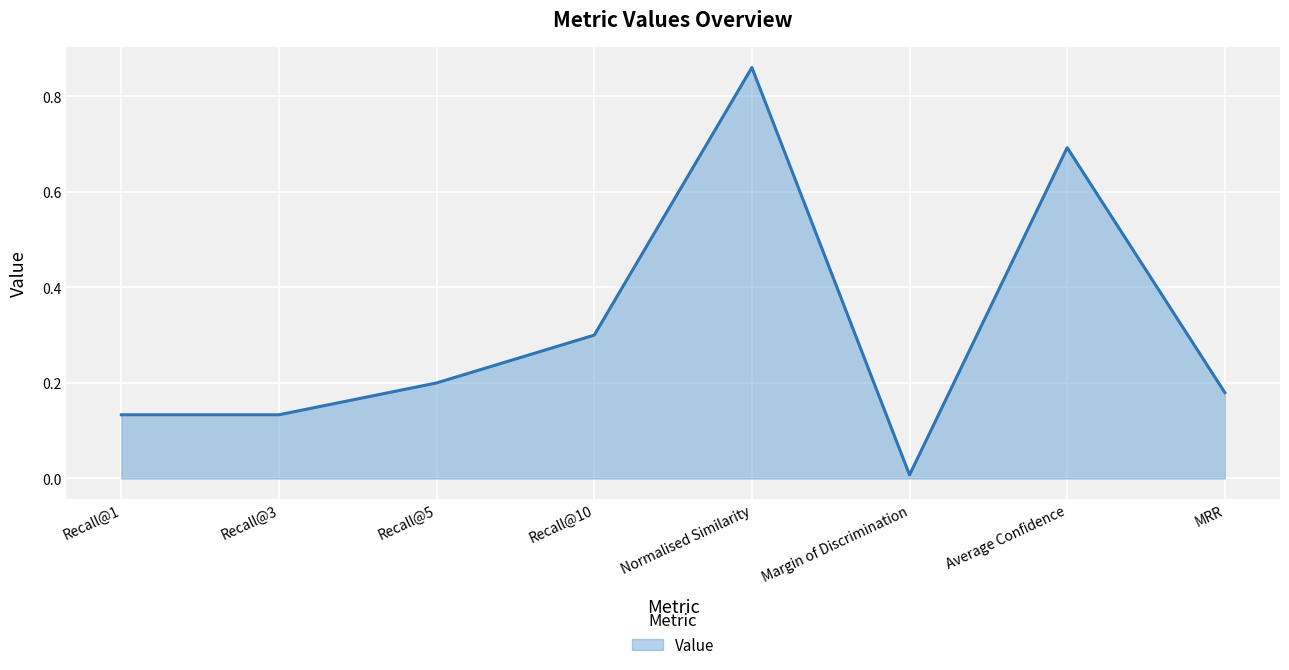

What position from the right is MRR?

1